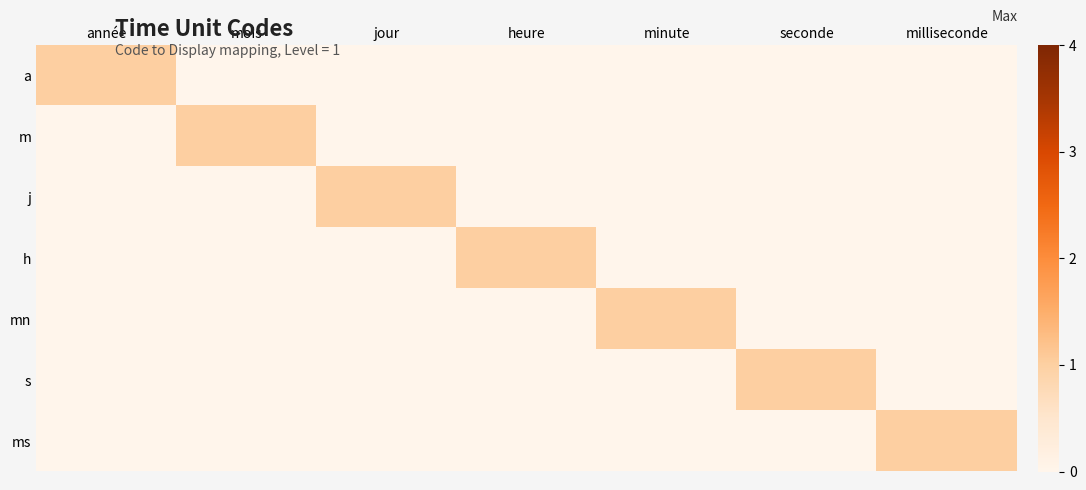

Reading left to right, extract all data points from this chart.

a: année=1	mois=0	jour=0	heure=0	minute=0	seconde=0	milliseconde=0
m: année=0	mois=1	jour=0	heure=0	minute=0	seconde=0	milliseconde=0
j: année=0	mois=0	jour=1	heure=0	minute=0	seconde=0	milliseconde=0
h: année=0	mois=0	jour=0	heure=1	minute=0	seconde=0	milliseconde=0
mn: année=0	mois=0	jour=0	heure=0	minute=1	seconde=0	milliseconde=0
s: année=0	mois=0	jour=0	heure=0	minute=0	seconde=1	milliseconde=0
ms: année=0	mois=0	jour=0	heure=0	minute=0	seconde=0	milliseconde=1